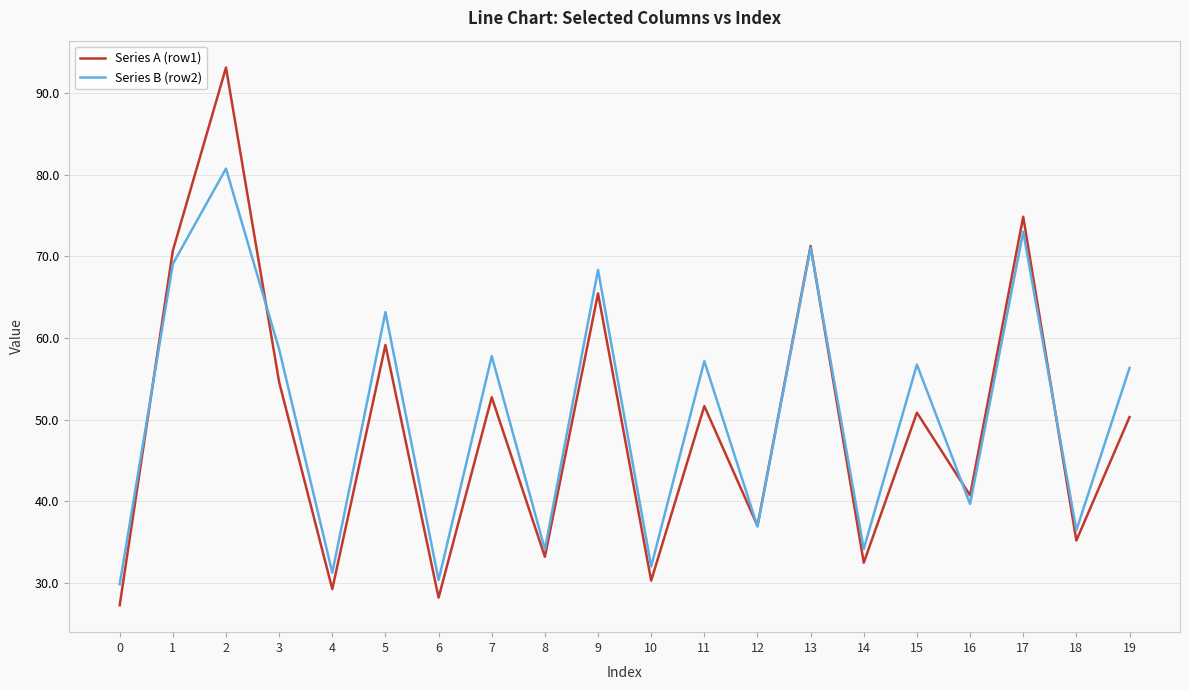

What is the minimum value shown in the chart?

27.3